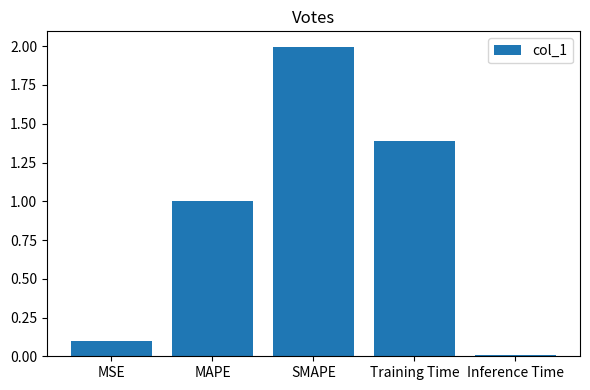

What is the value of the 4th bar from the left?

1.4